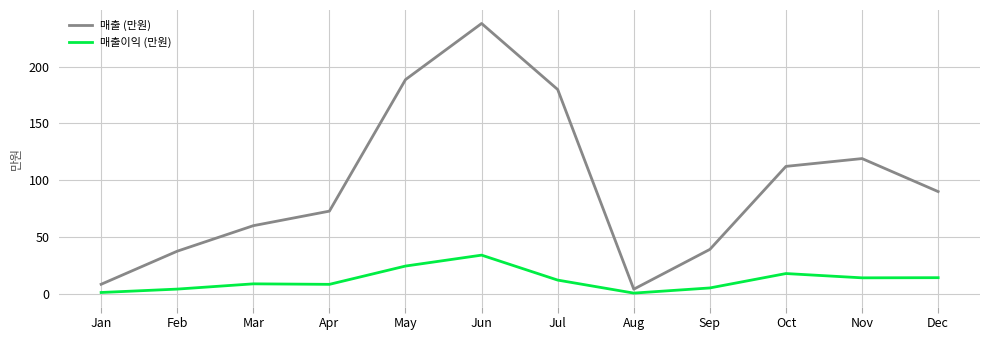

True or false: 매출이익 (만원) and 매출 (만원) cross at least once.

False